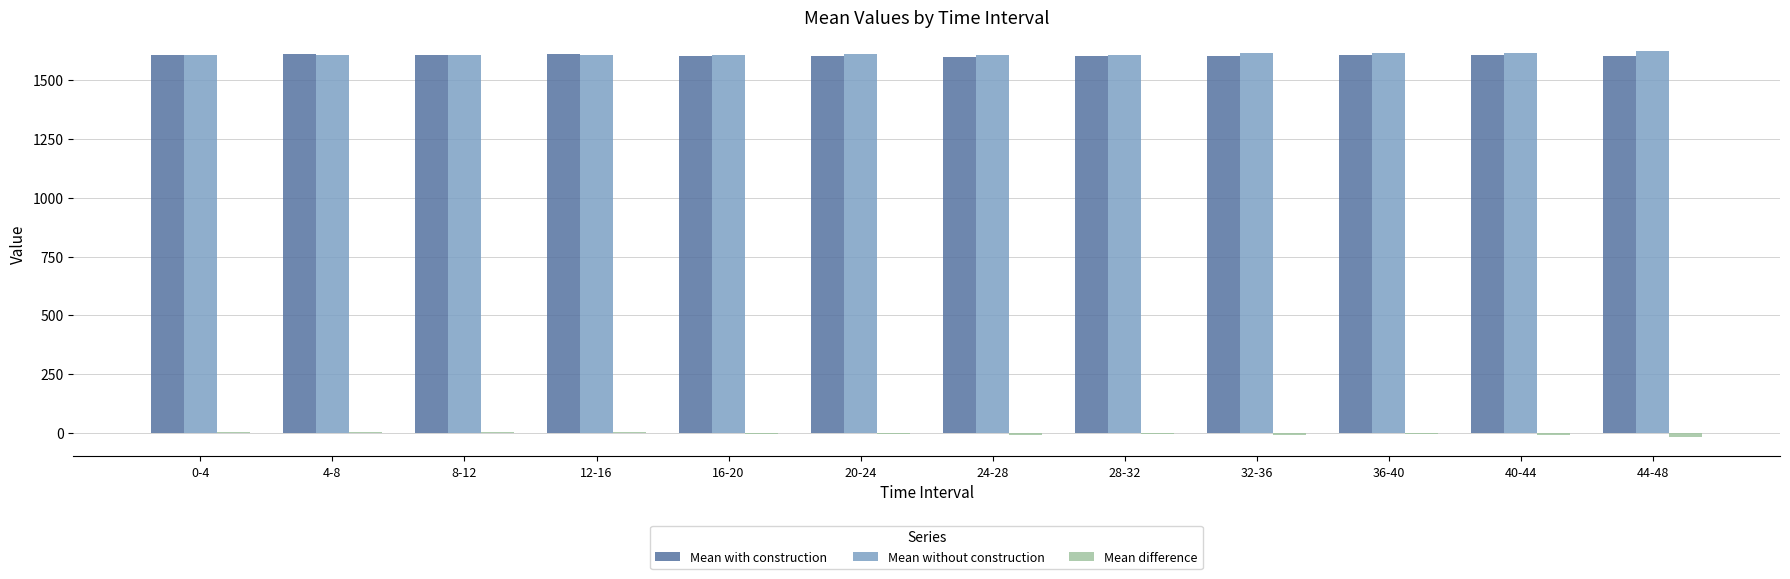

Count the number of categories in the chart.

12